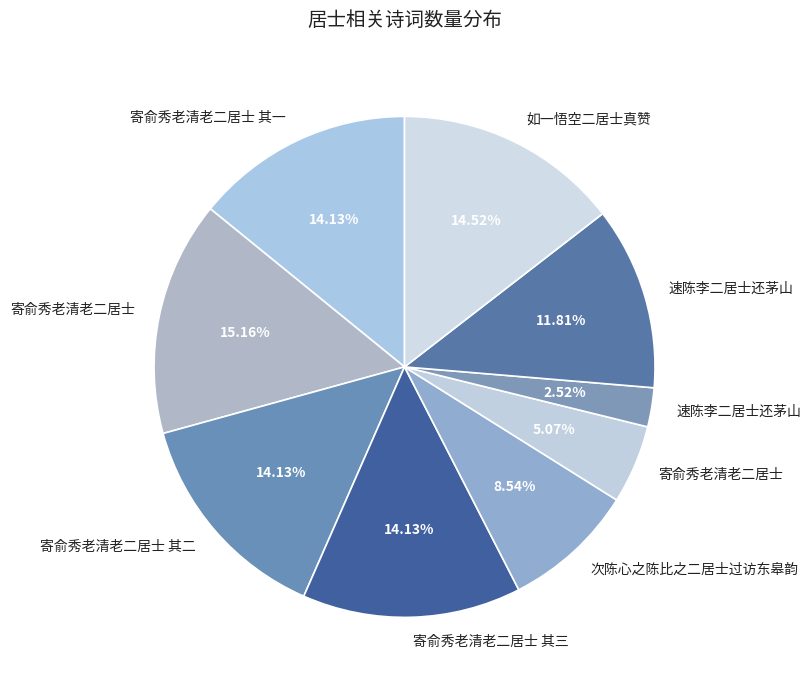

How many segments does this pie chart have?

9